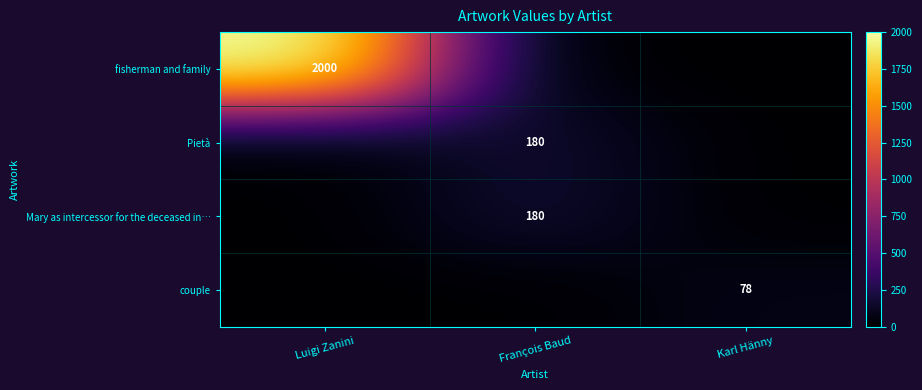

Count the number of categories in the chart.

3